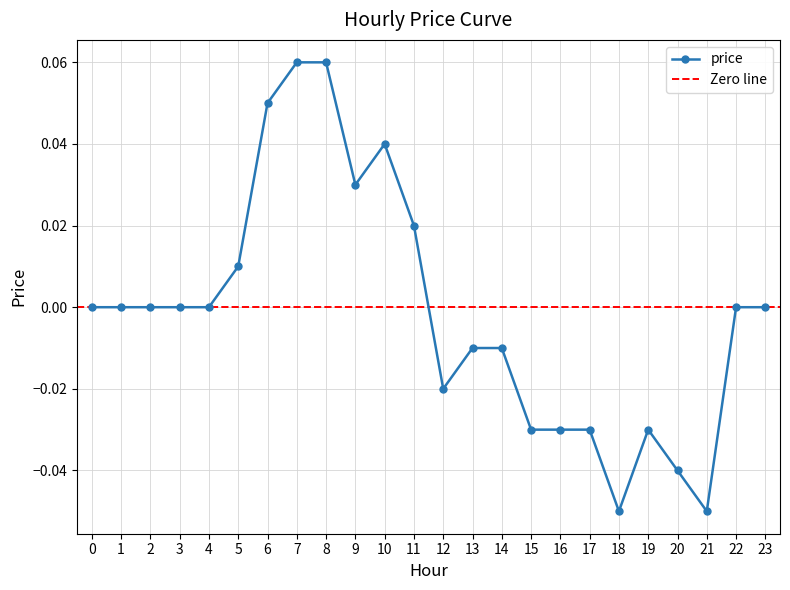

Is this an area chart (filled region under the line)?

No